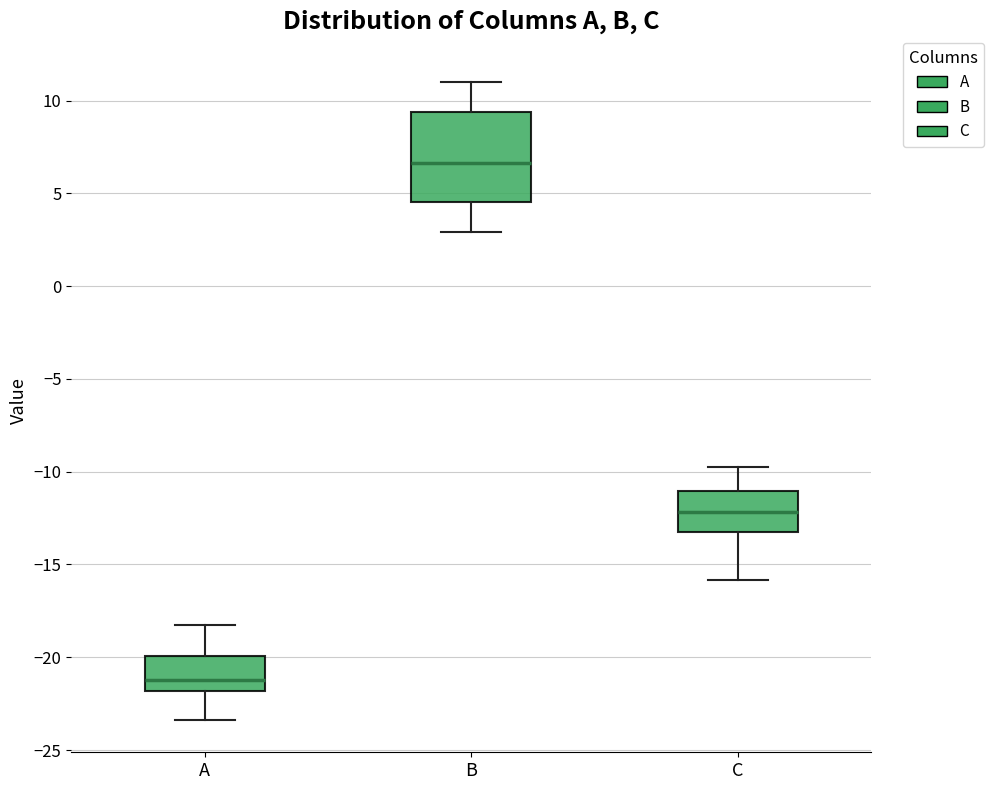

Where does the median line of the box for A sit on the y-axis? The values are not printed on the chart, so give them approximately, as read against the axis.

-21.0